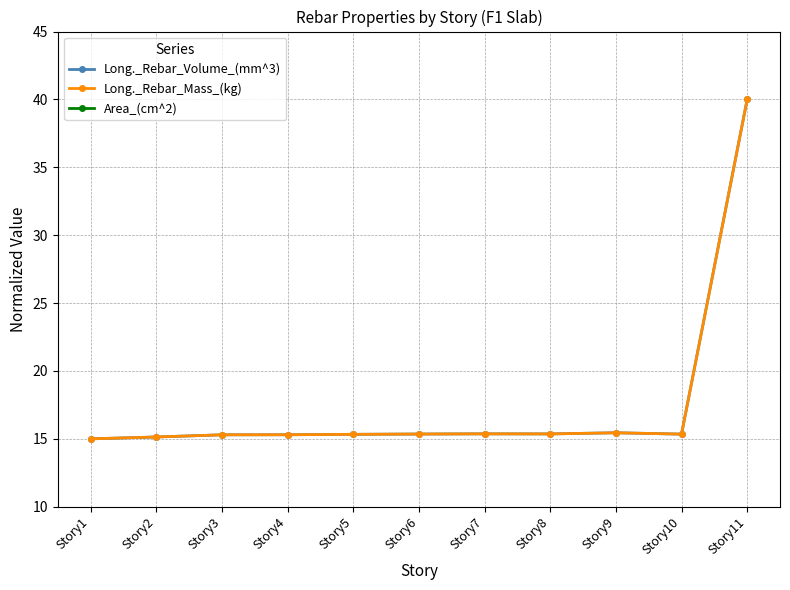

Does the chart have visible grid lines?

Yes